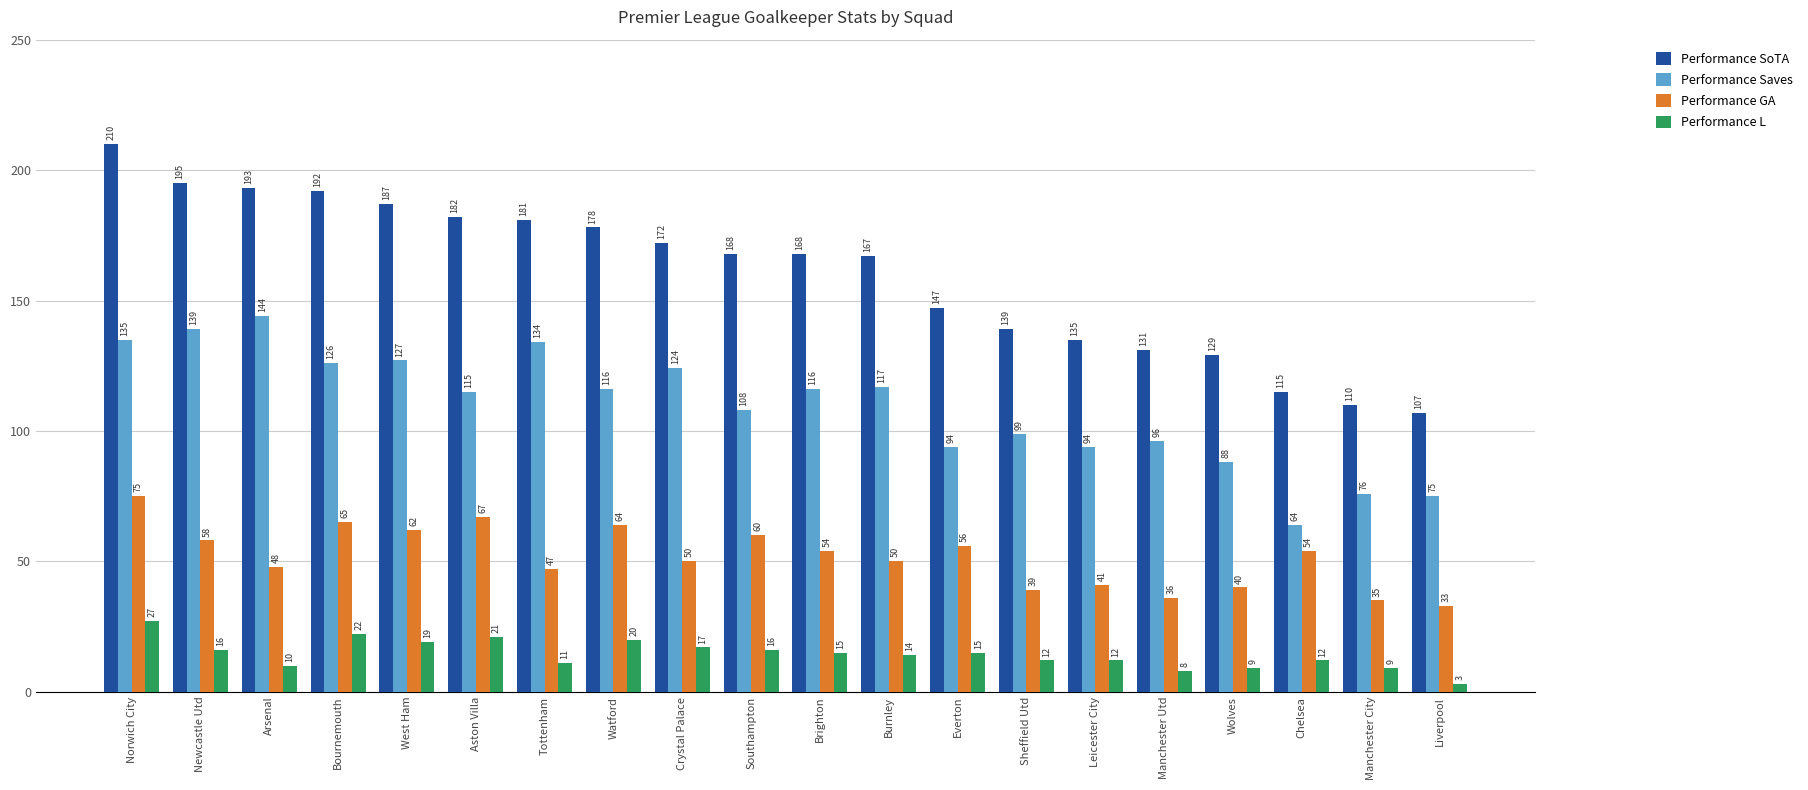

How many groups of bars are there?

20